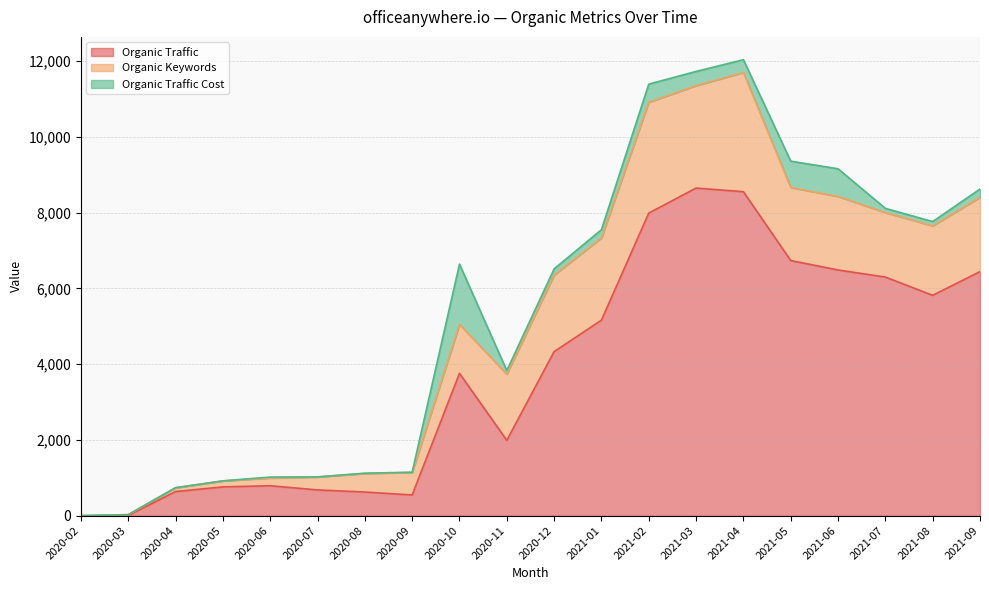

Which series has the widest spread of values?

Organic Traffic